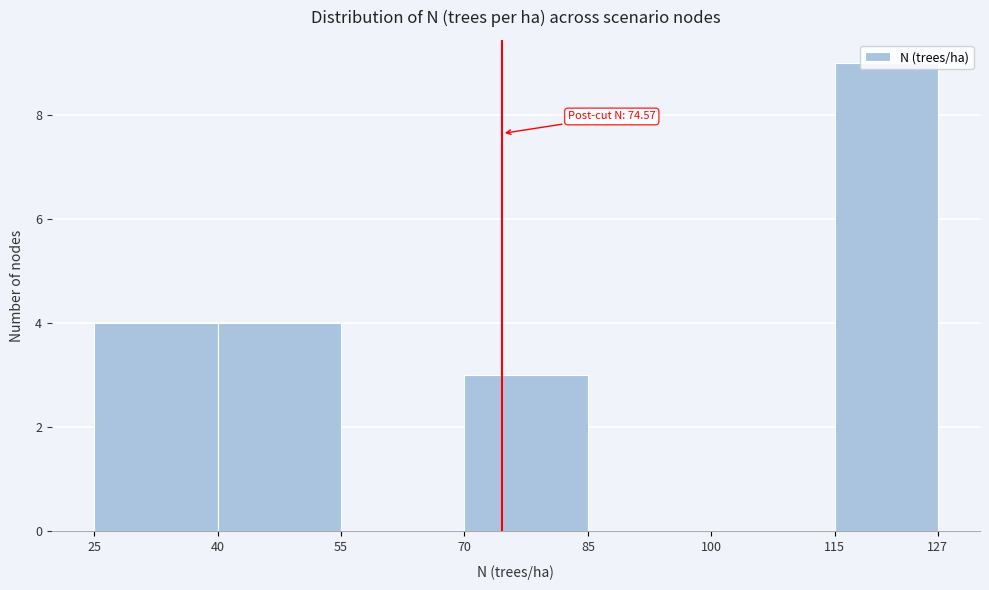

Which range on the x-axis has the tallest bar?

115 to 127